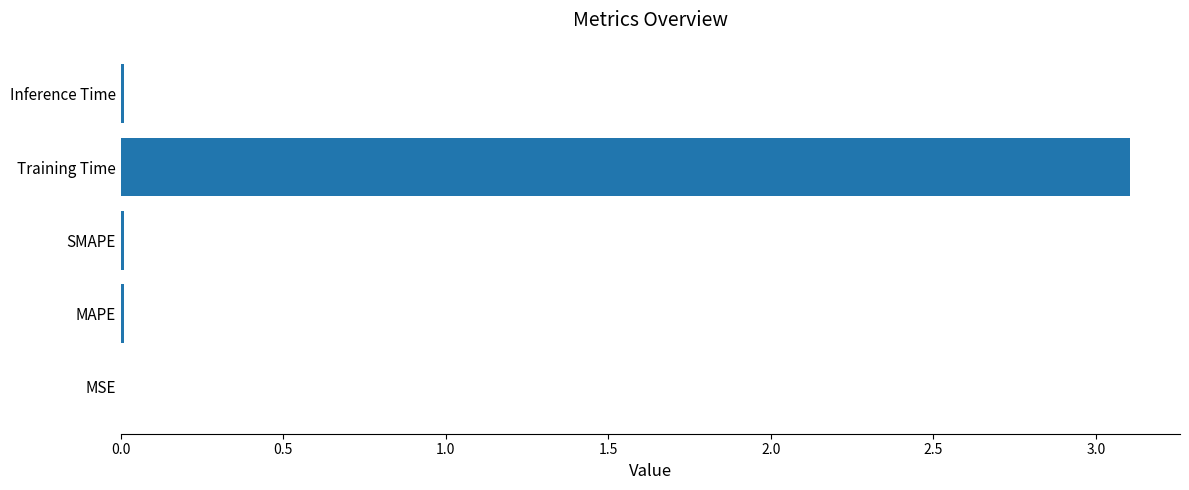

What is the sum of all values?

3.1